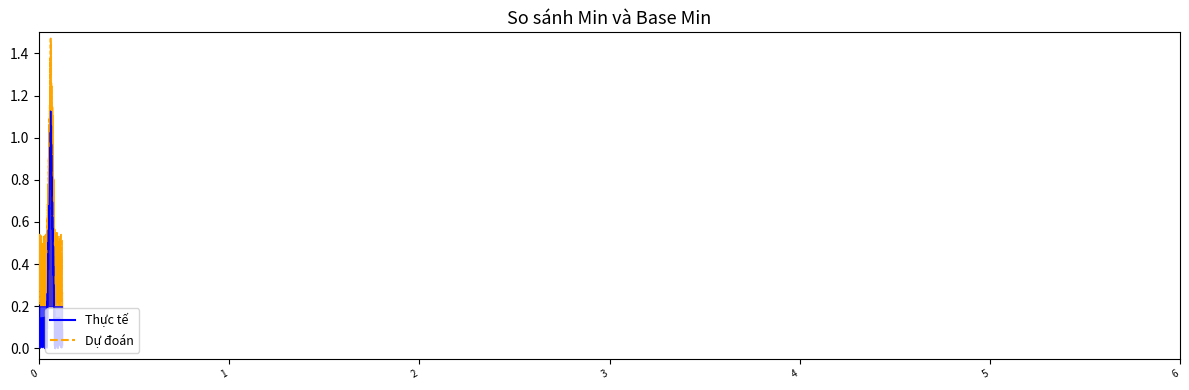

True or false: Base Min and Min cross at least once.

False